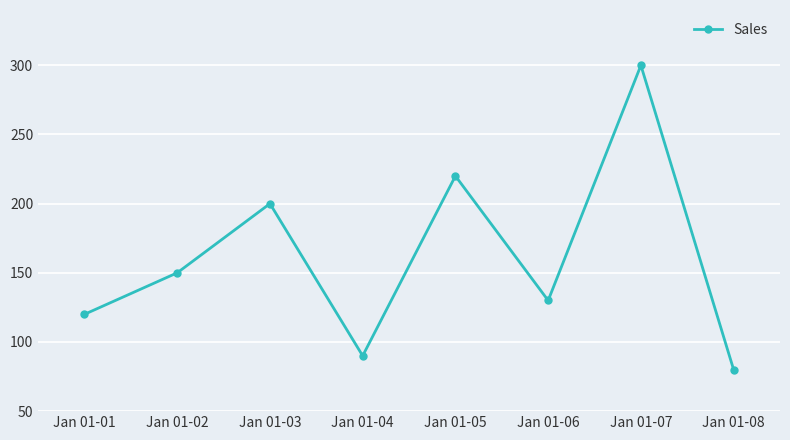

What is the change in value from Jan 01-03 to Jan 01-08?

-120